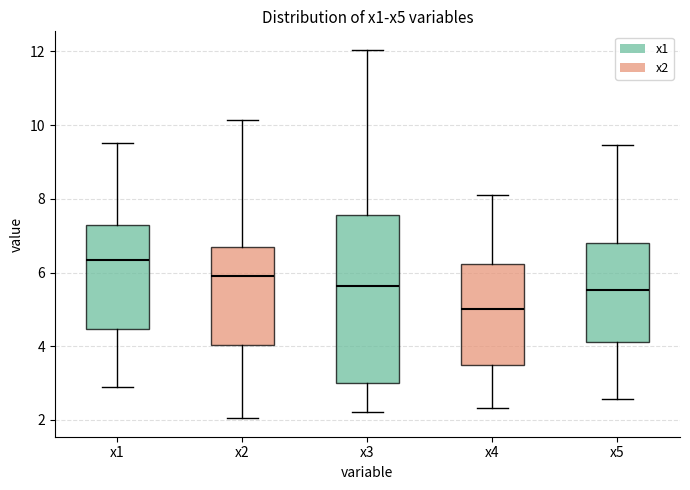

Comparing the boxes themselves (not the whiskers), which one is the tallest?

x3